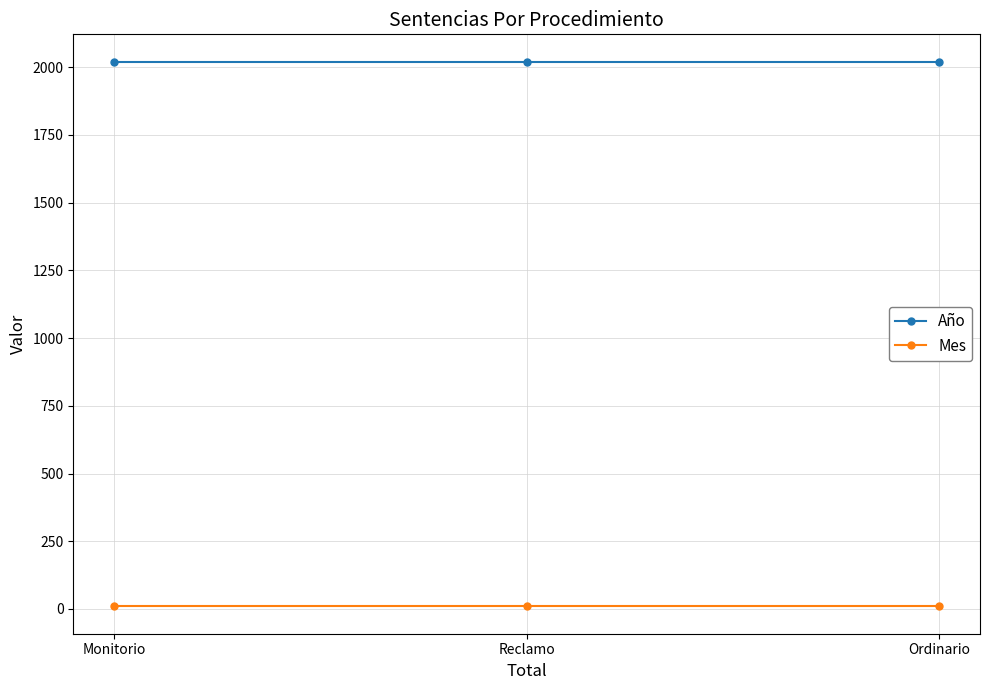

List the series in order of their overall mean, lowest first.

Mes, Año